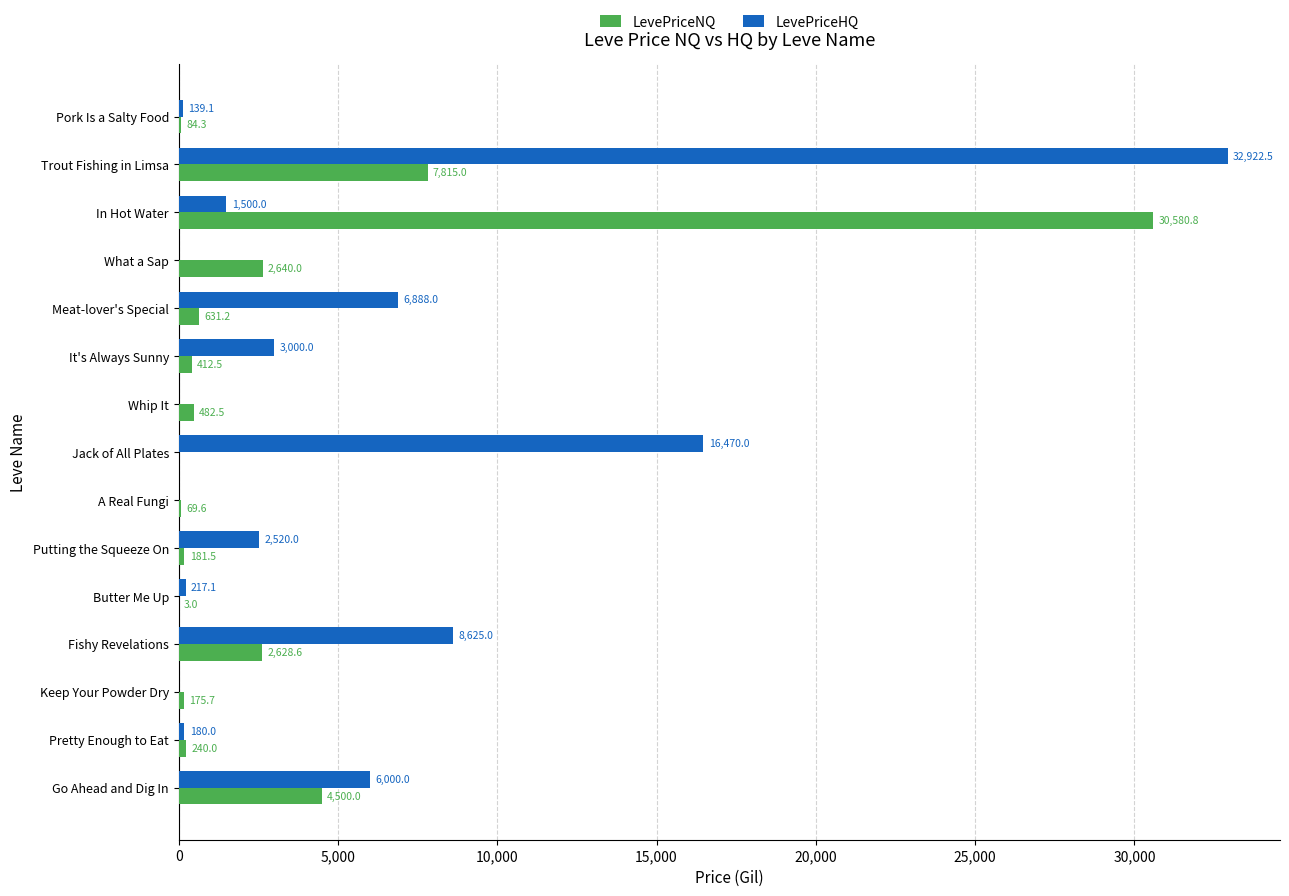

At which label is LevePriceNQ closest to 15290?

Trout Fishing in Limsa